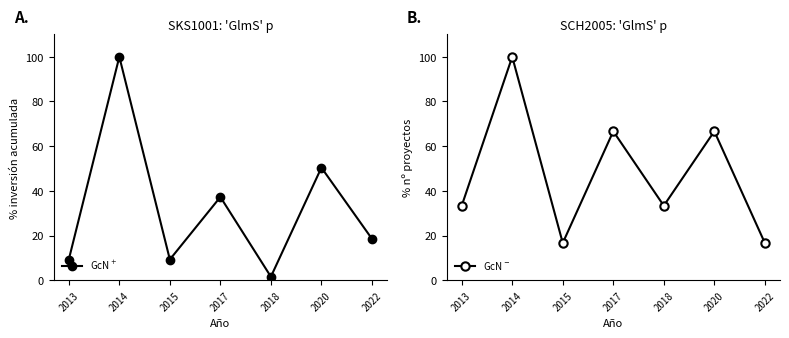

At which category is the sum across all series the highest?

2014